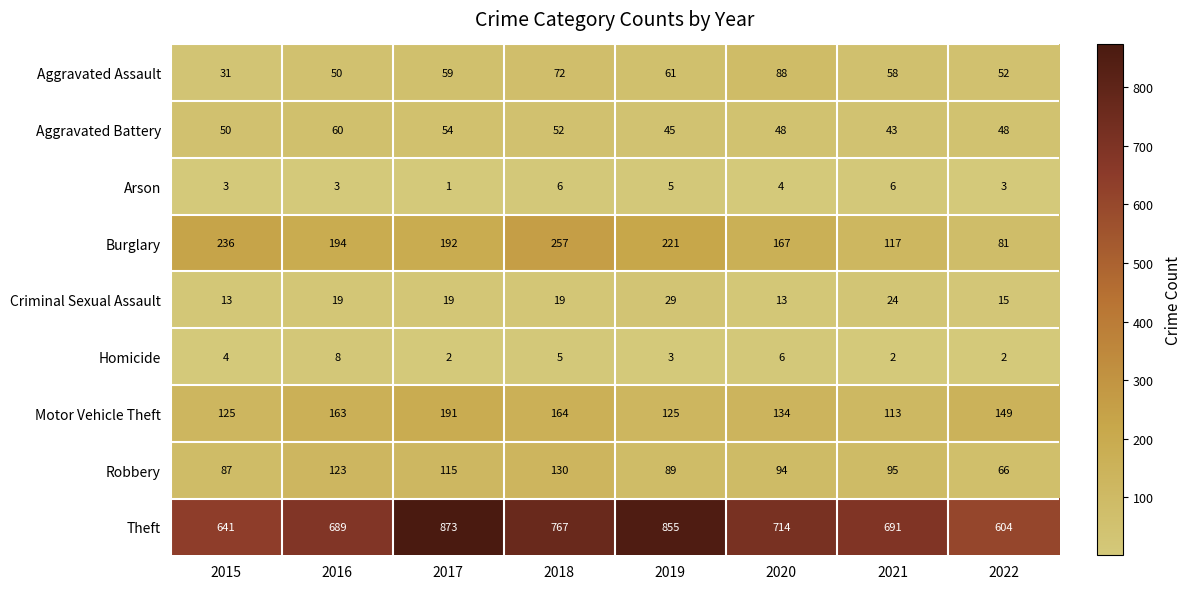

The Aggravated Assault series shows 52 at 2022. True or false?

True